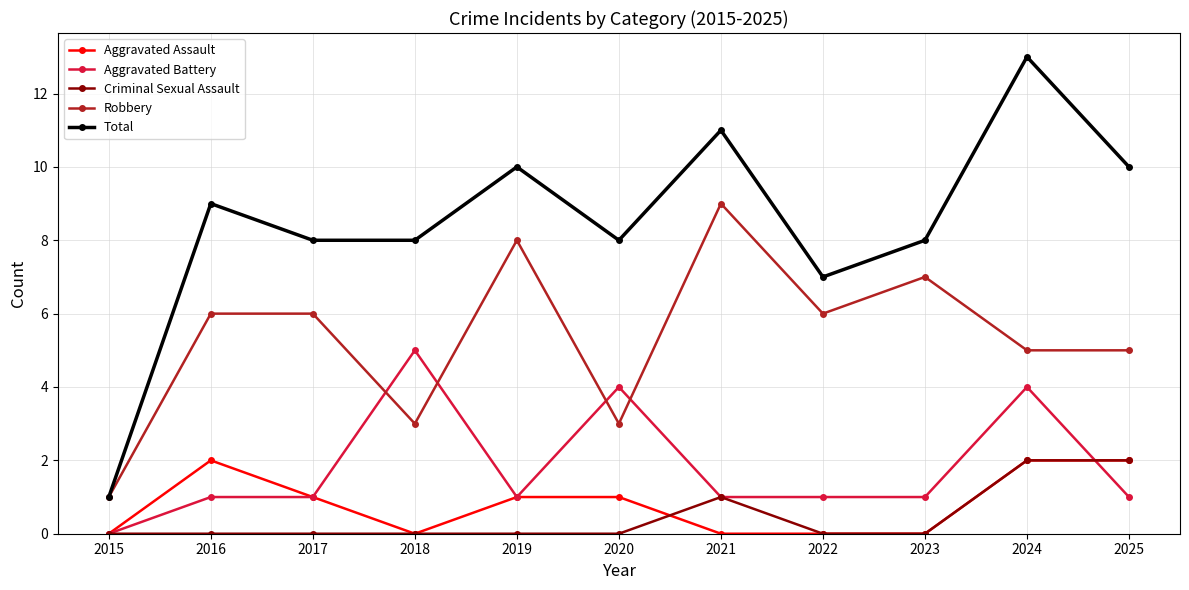

Which series changed the most between 2023 and 2024?

Total